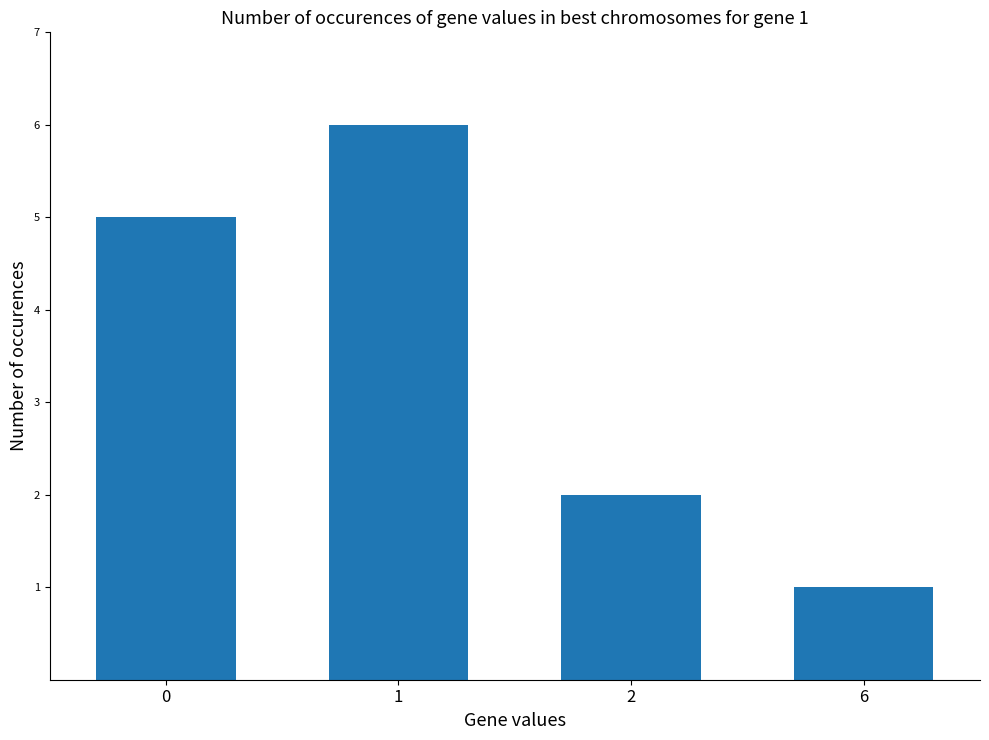

What is the maximum value shown in the chart?

6